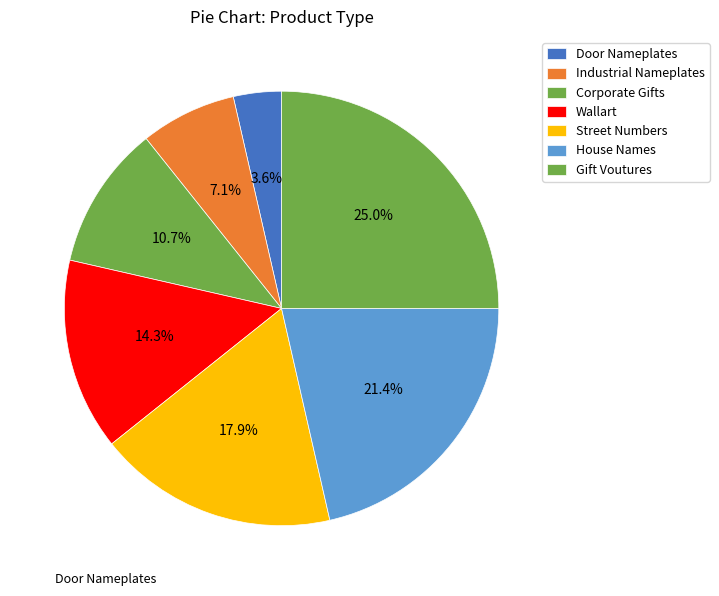

Rank the categories by value from lowest to highest.

Door Nameplates, Industrial Nameplates, Corporate Gifts, Wallart, Street Numbers, House Names, Gift Voutures